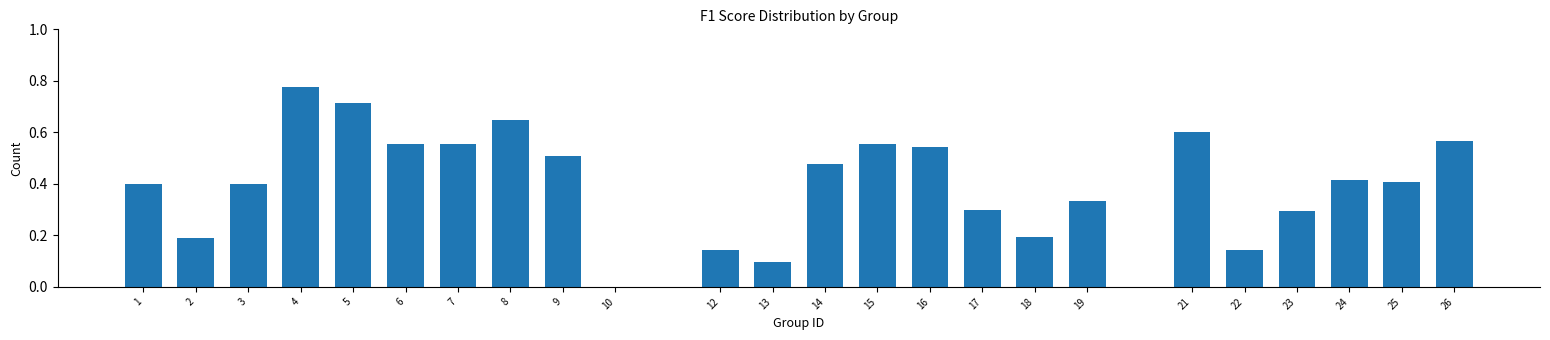

At which category does the chart reach its peak across all series?

4